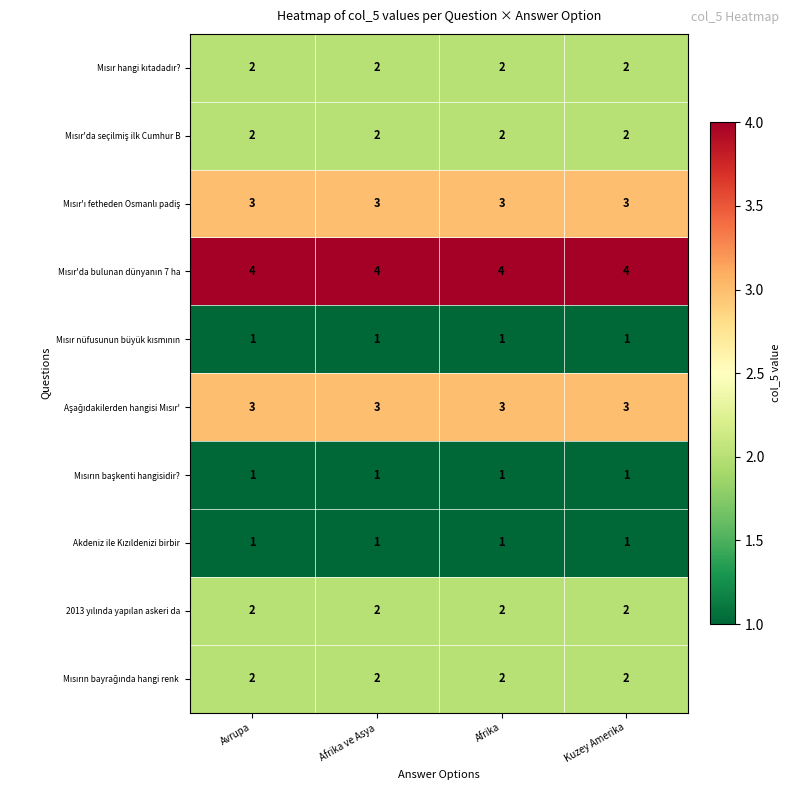

At how many categories does at least one series exceed 2?

4